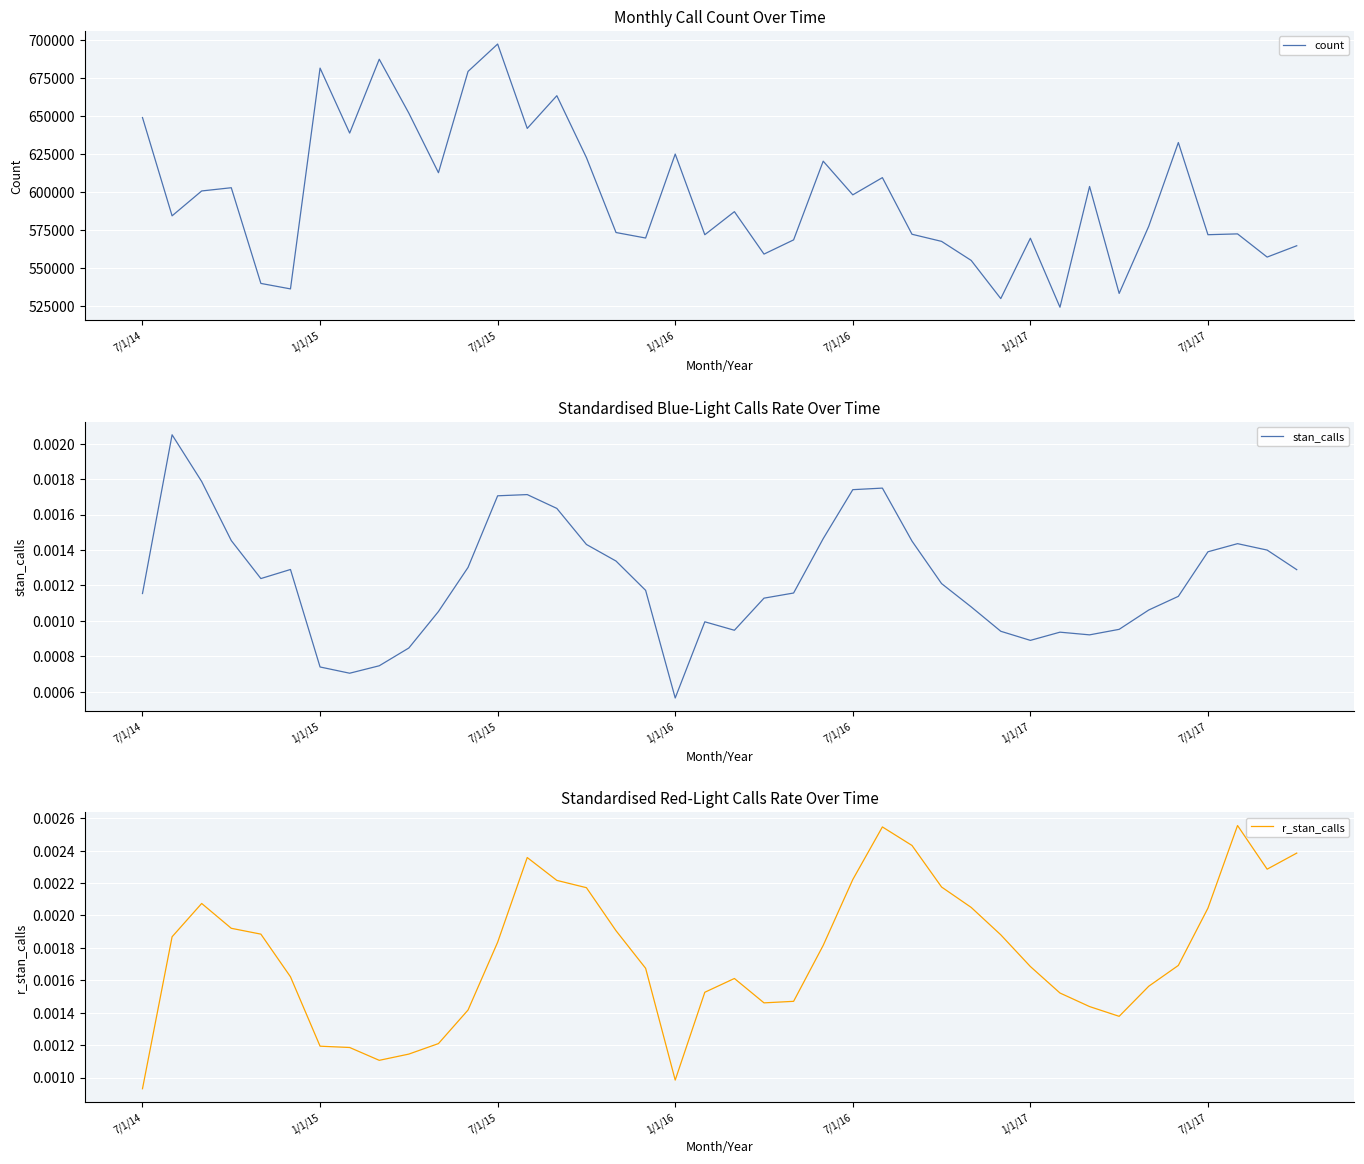

The value of count at 25 is 609472.0. True or false?

True